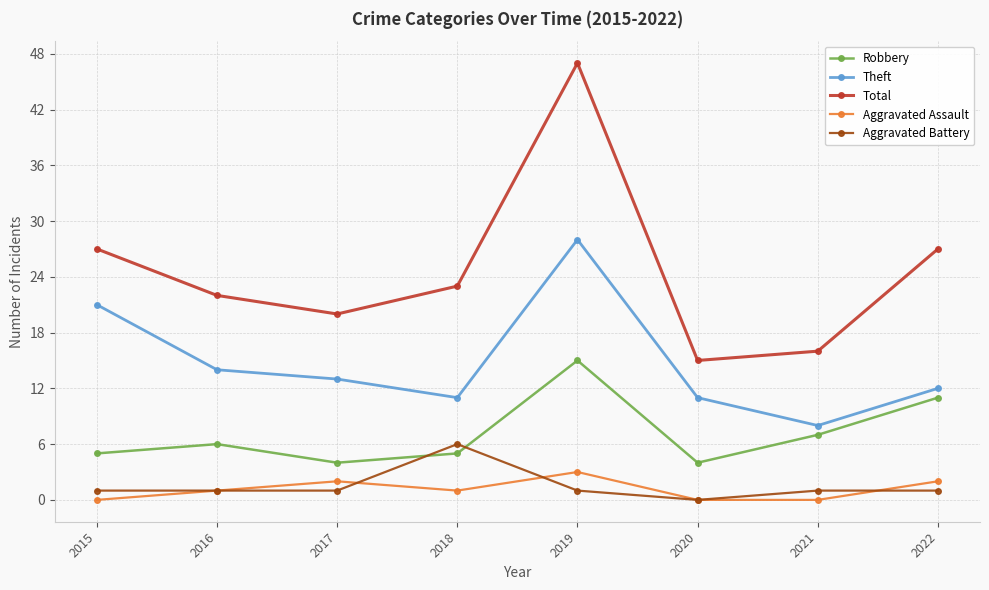

How many data points does each series have?

8